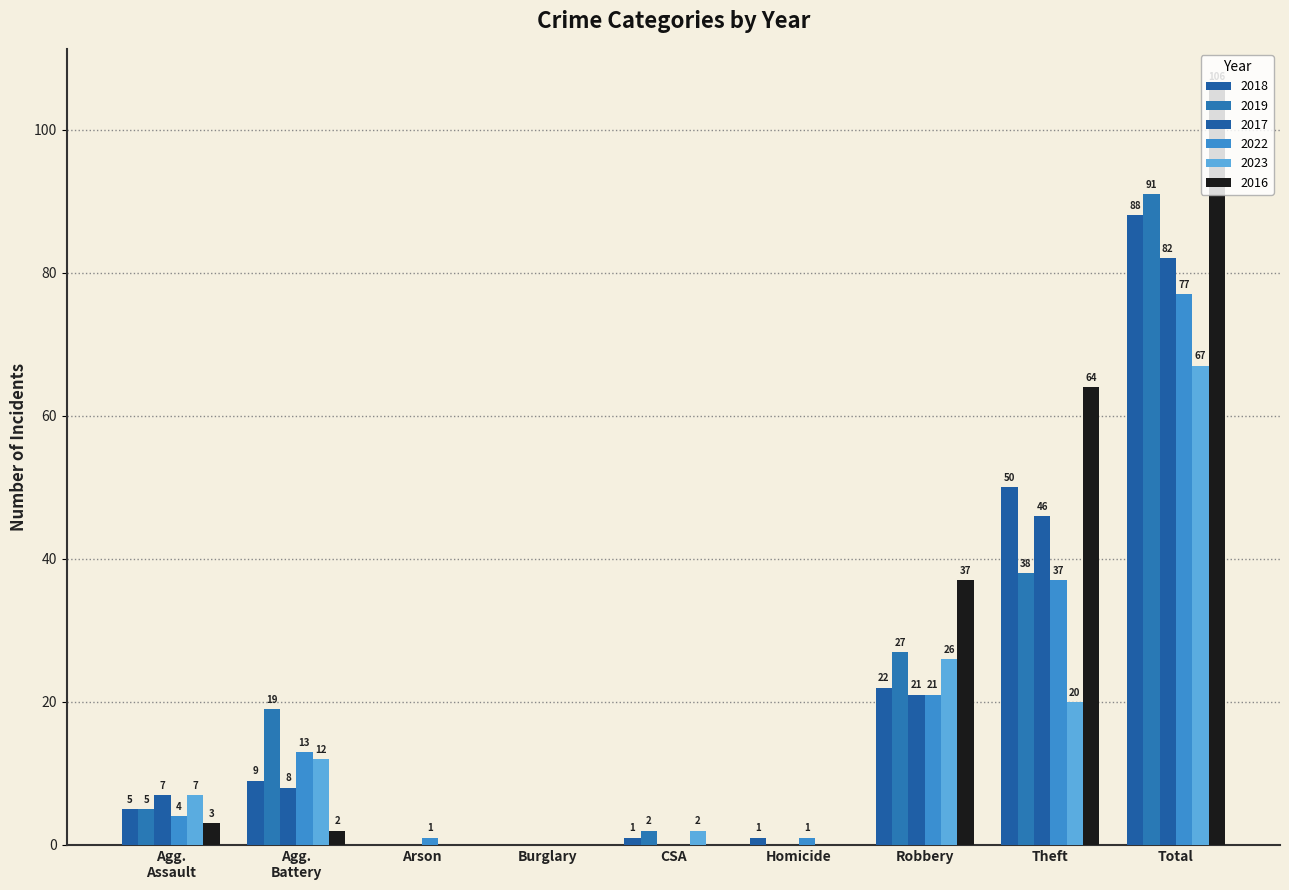

What is the label of the 9th bar from the left?

Total